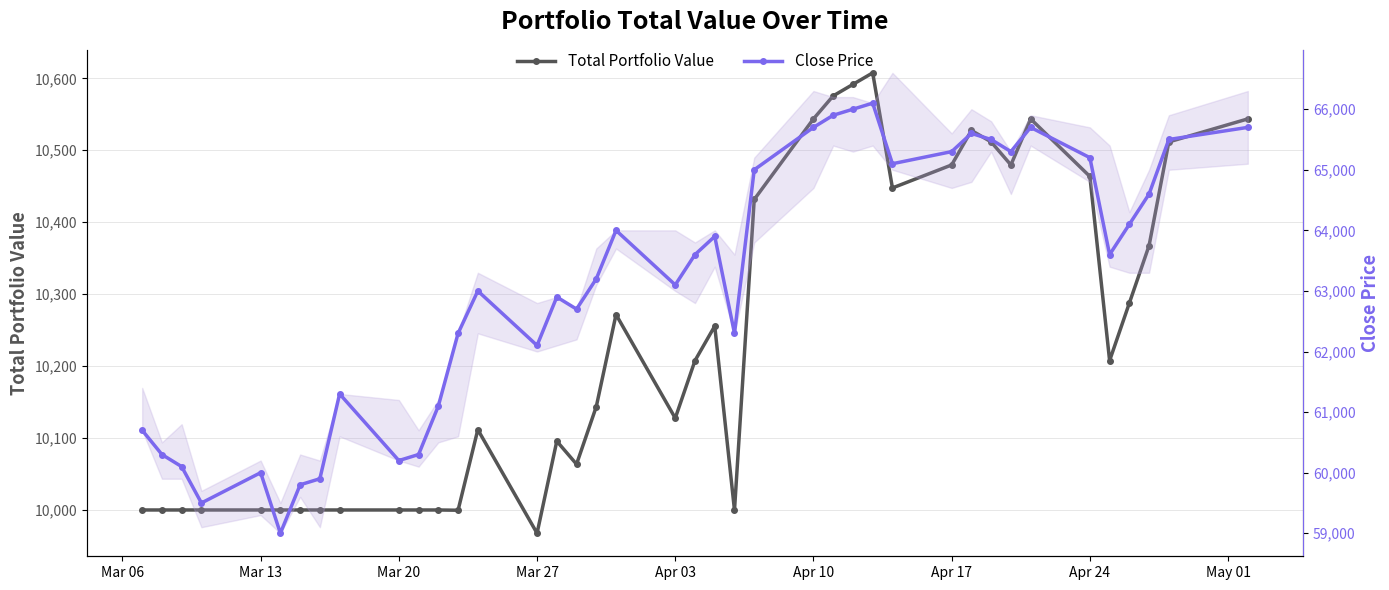

What are all the series names shown in the legend?

Total Portfolio Value, Close Price